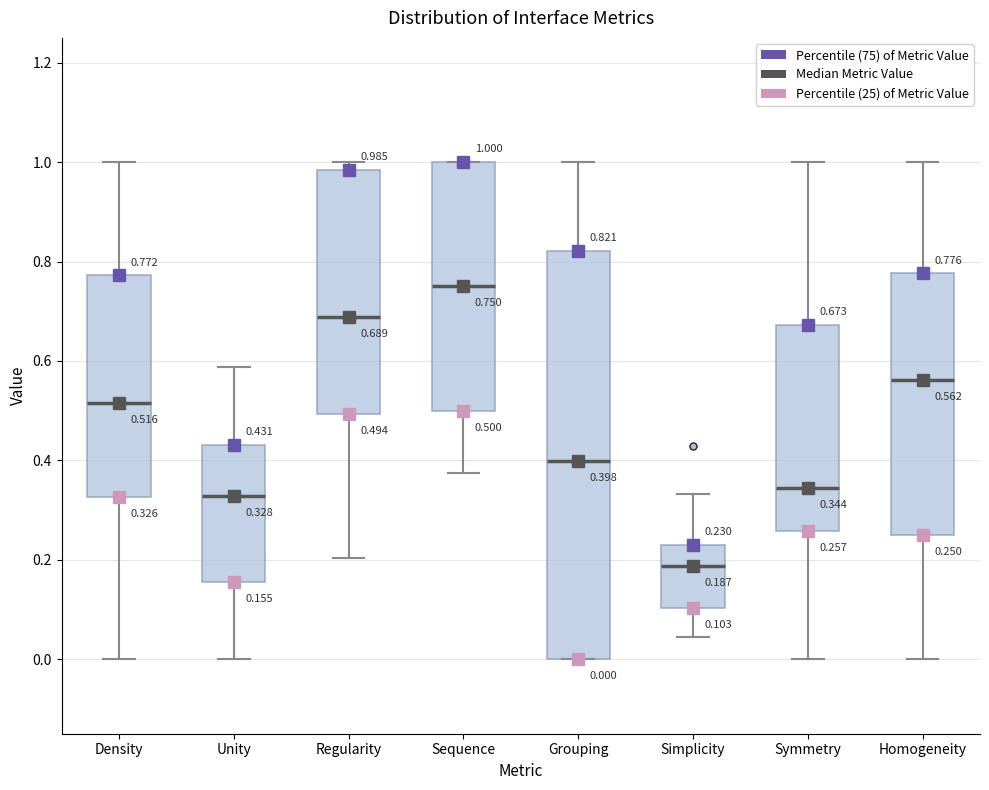

Comparing the boxes themselves (not the whiskers), which one is the tallest?

Grouping